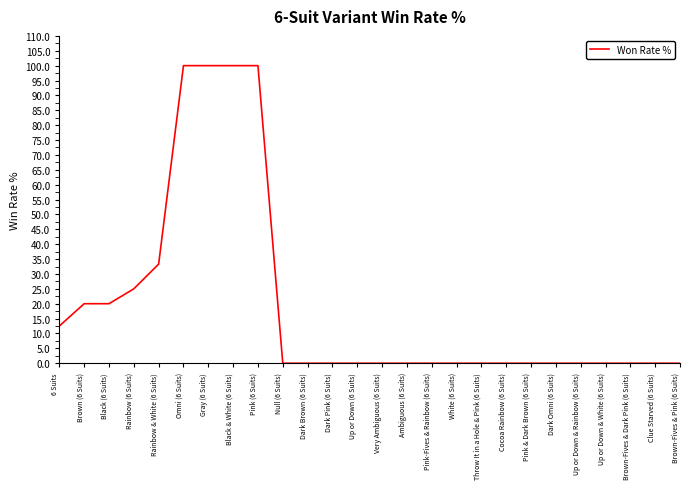

What position from the right is Black (6 Suits)?

24